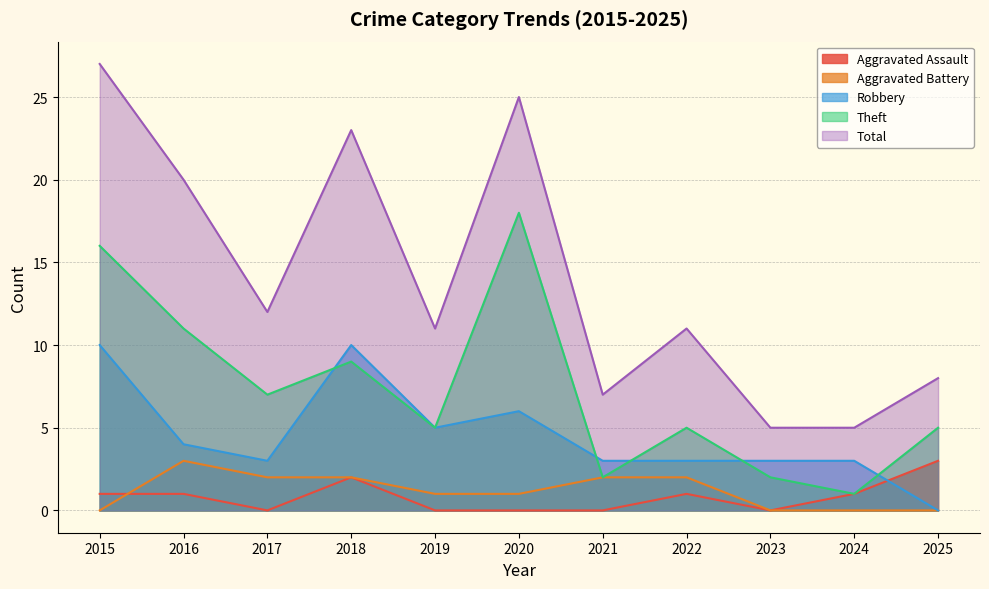

What is the total value across all series at 2017?

24